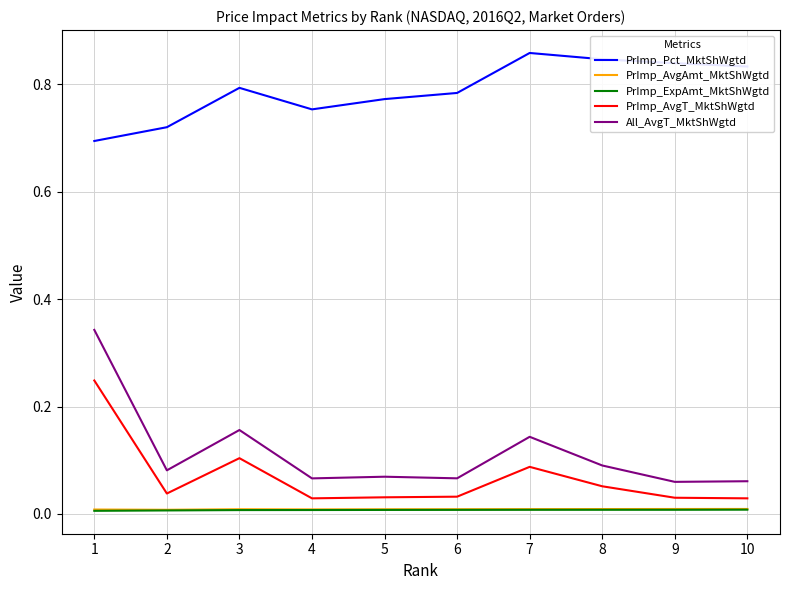

Where is the first local minimum for PrImp_Pct_MktShWgtd?

4